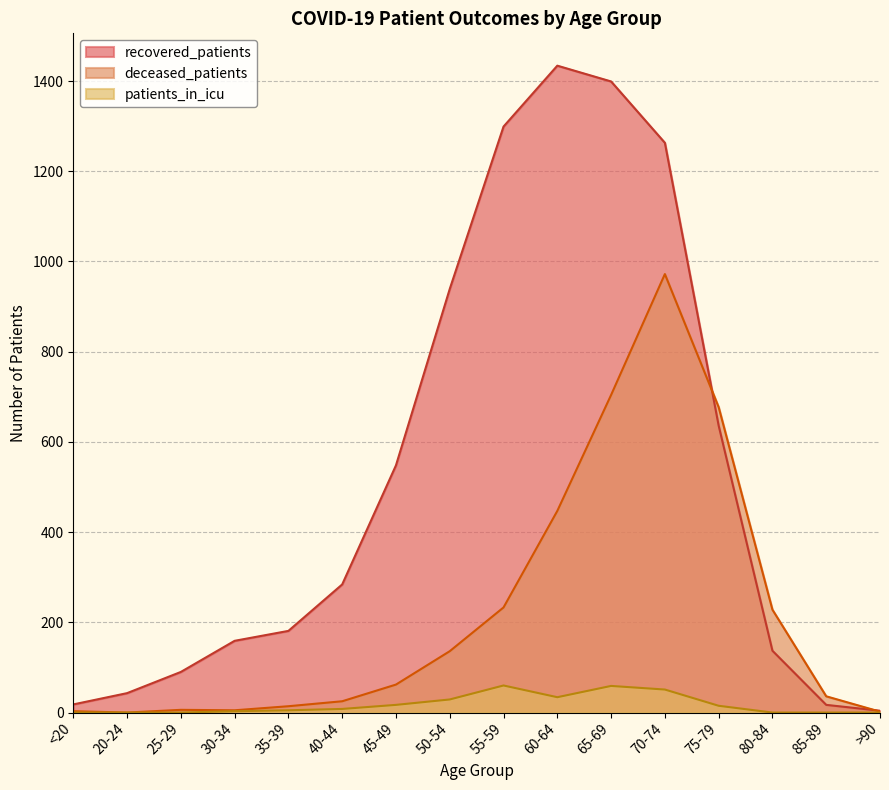

Rank the series at 65-69 from highest to lowest value.

recovered_patients, deceased_patients, patients_in_icu